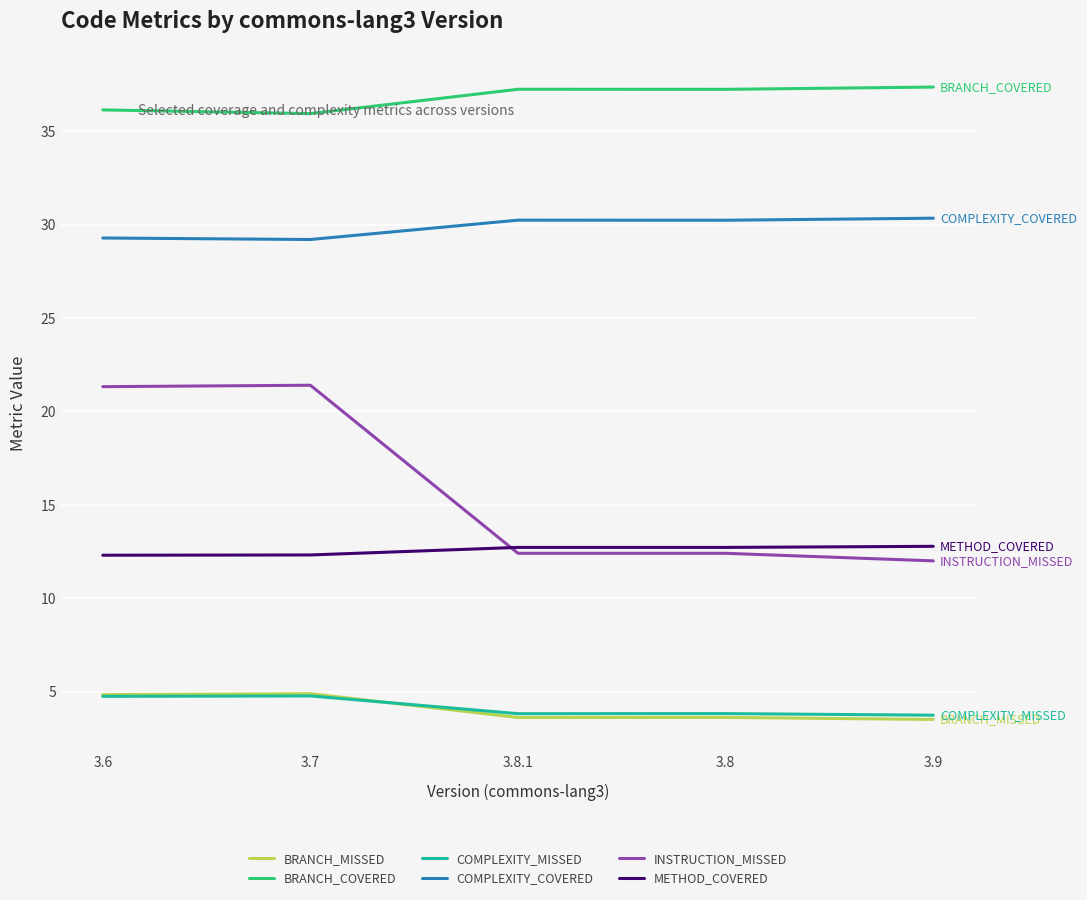

What are all the series names shown in the legend?

BRANCH_MISSED, BRANCH_COVERED, COMPLEXITY_MISSED, COMPLEXITY_COVERED, INSTRUCTION_MISSED, METHOD_COVERED